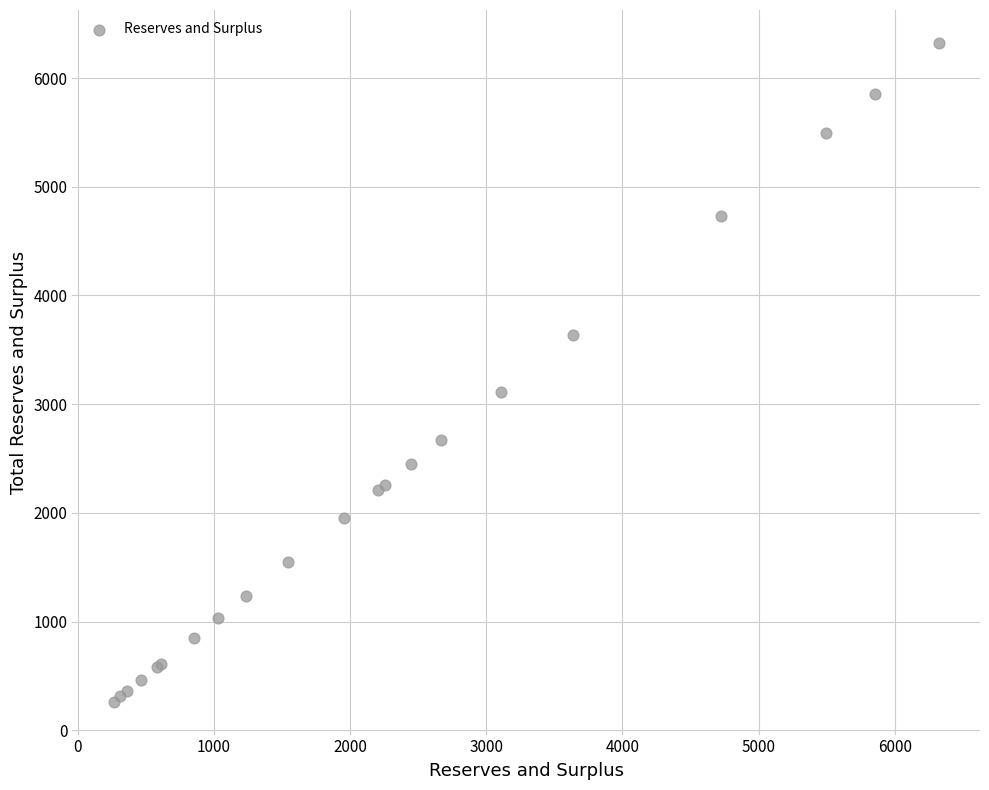

What Y value in the scatter plot is closest to 3293?

3111.4